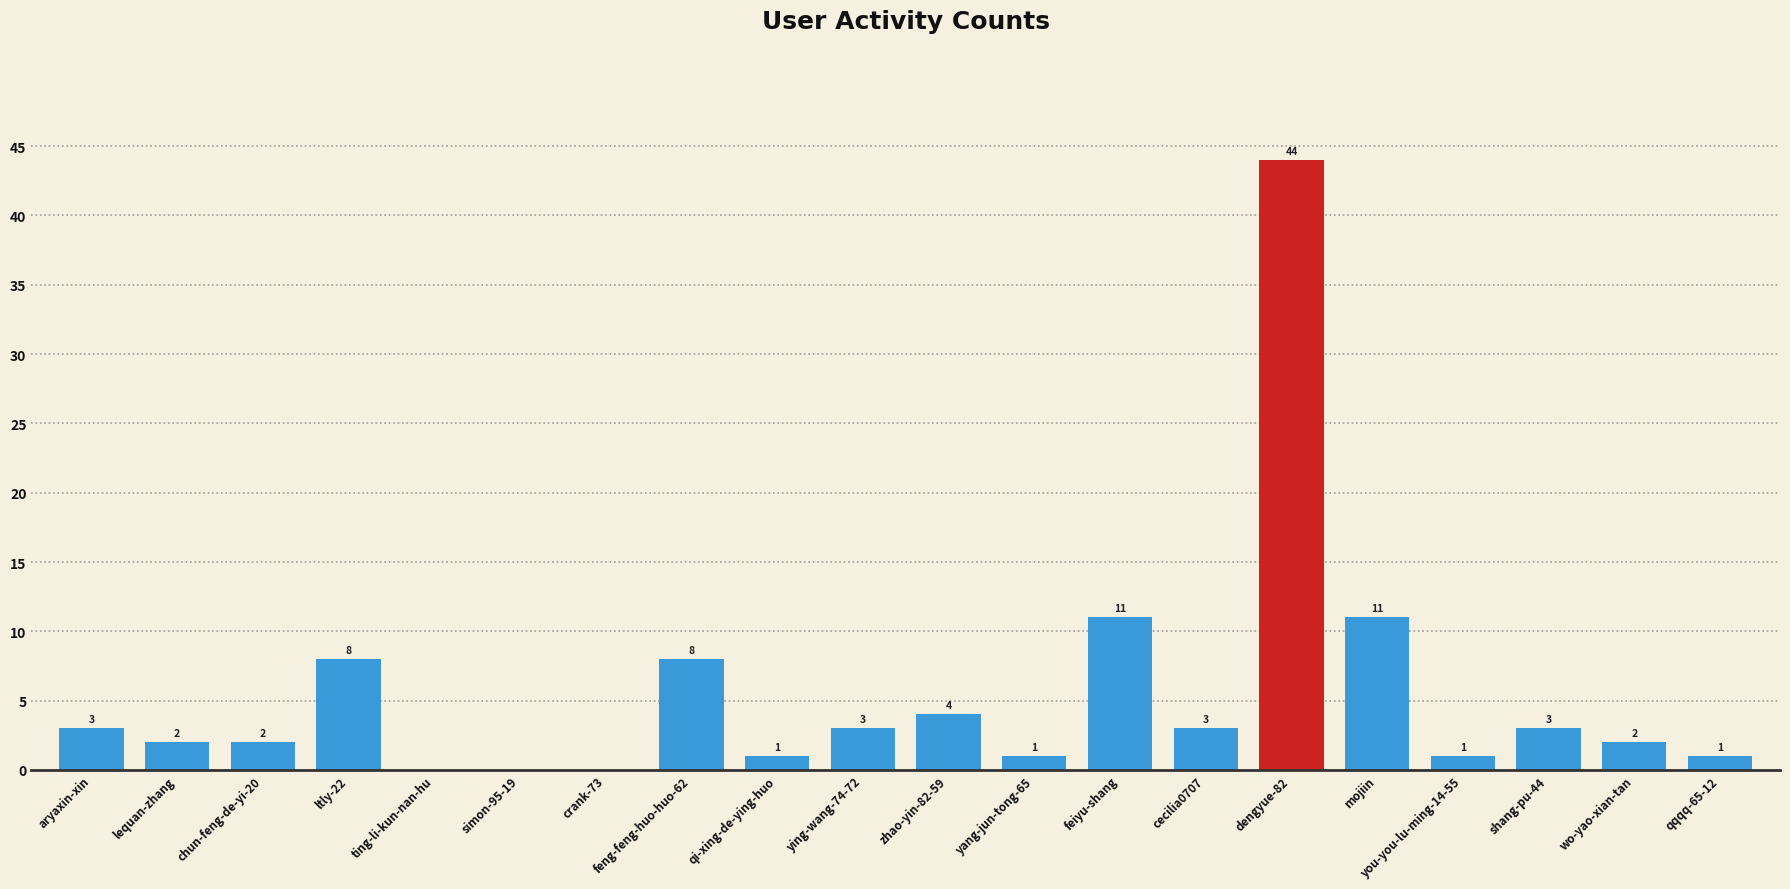

What is the change in value from cecilia0707 to mojiin?

+8